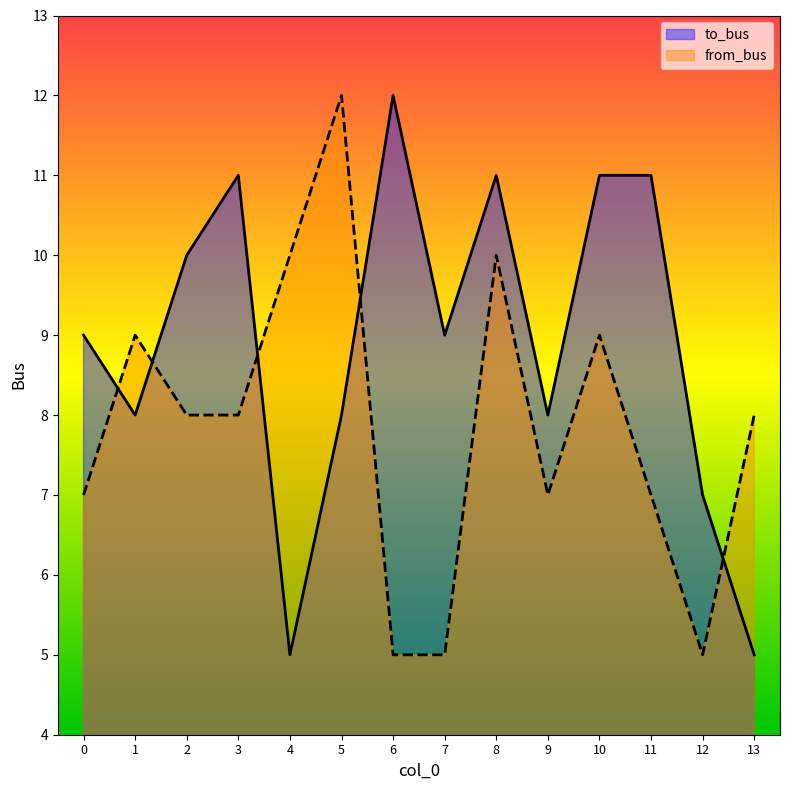

What is the greatest value displayed?

12